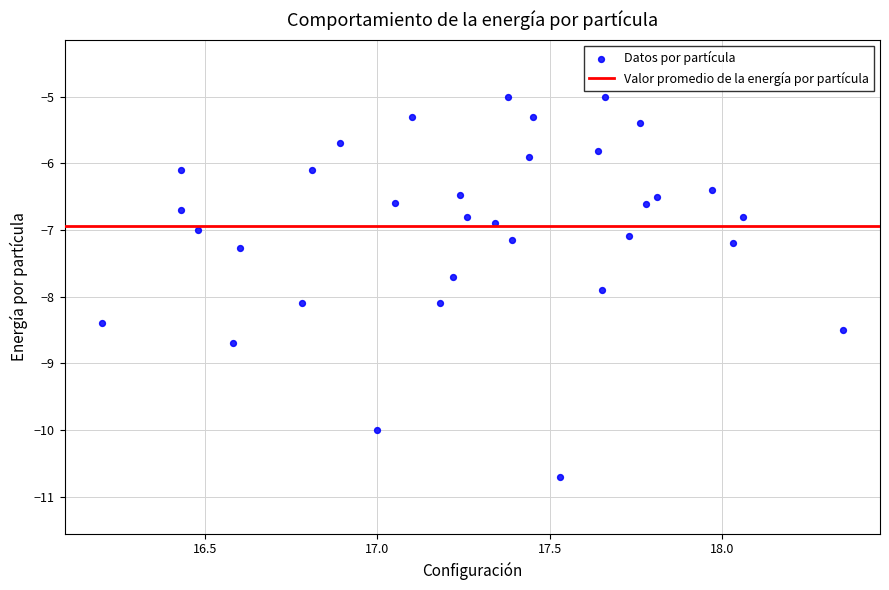

What is the range of Y values (max minus min)?

5.7